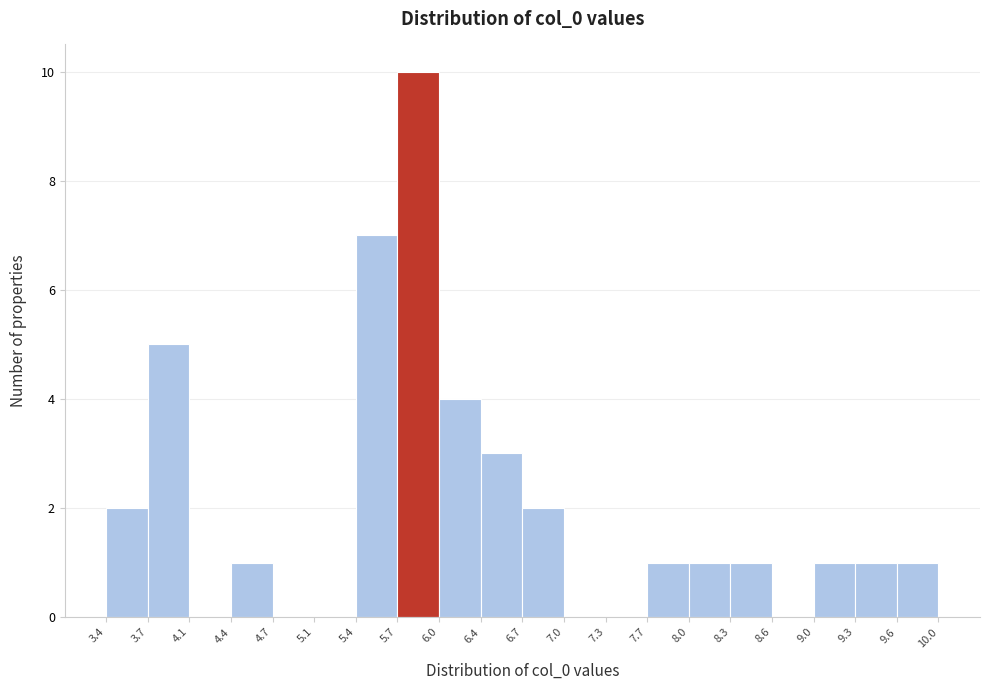

What is the height of the bar covering 3.7 to 4.1 on the x-axis? The values are not printed on the chart, so give them approximately, as read against the axis.

5